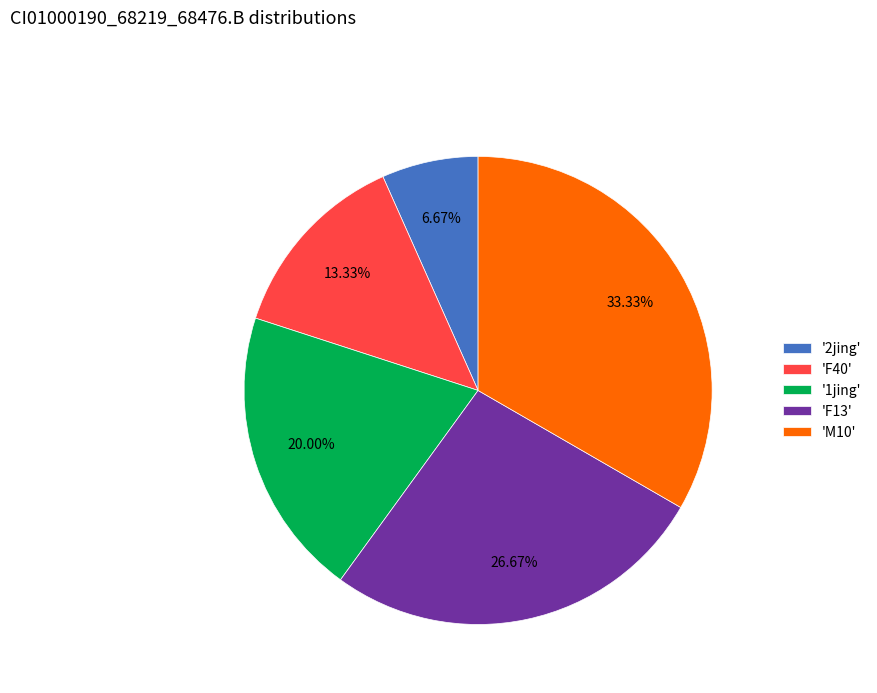

What is the smallest slice in the pie chart?

'2jing'